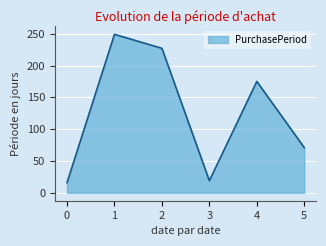

Count the number of data series in this chart.

1